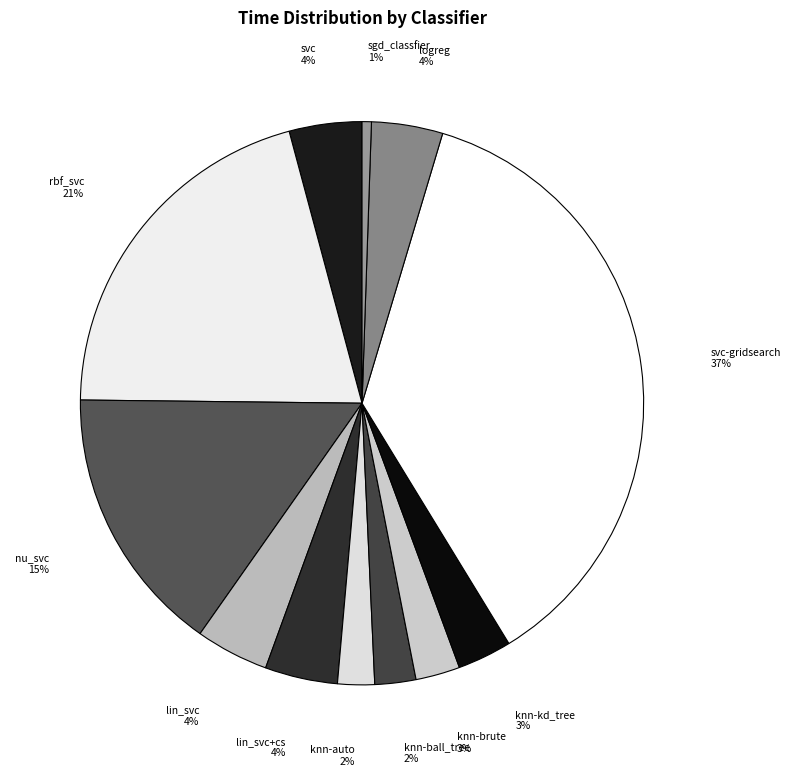

Does any single category account for the majority?

No